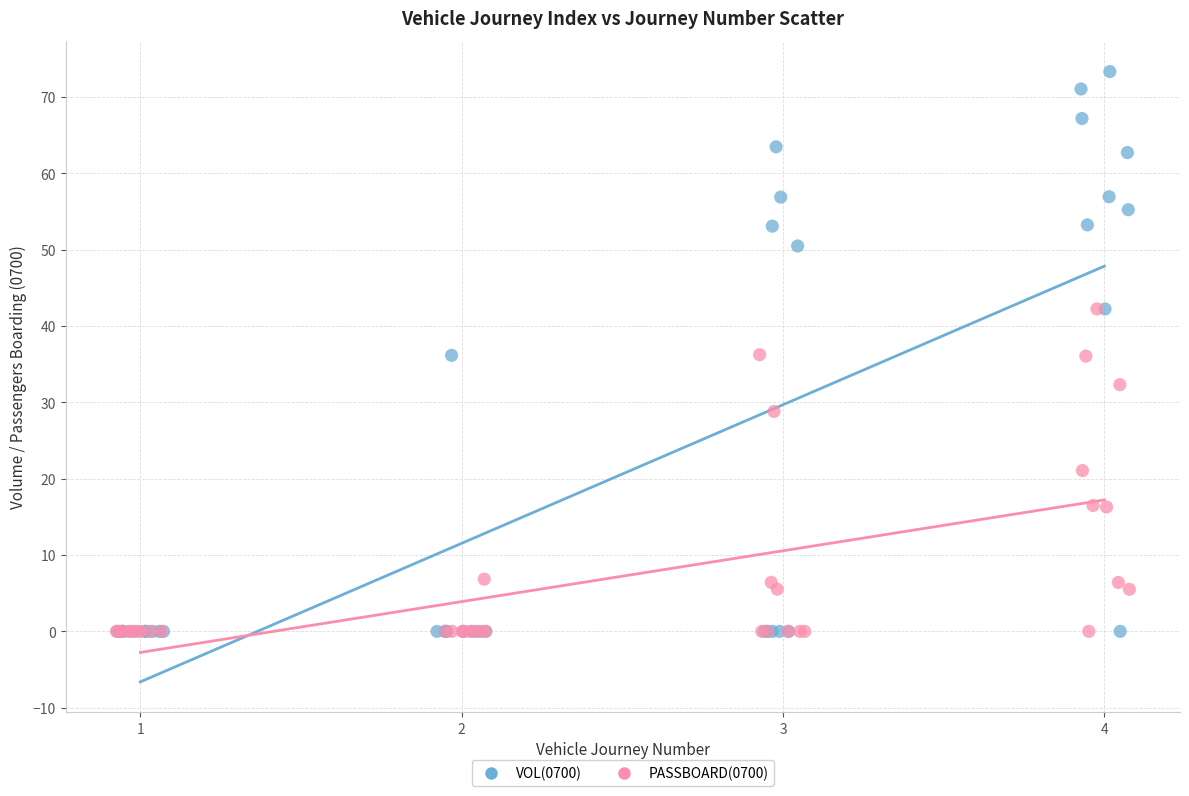

Which series reaches the maximum Y coordinate?

VOL(0700)